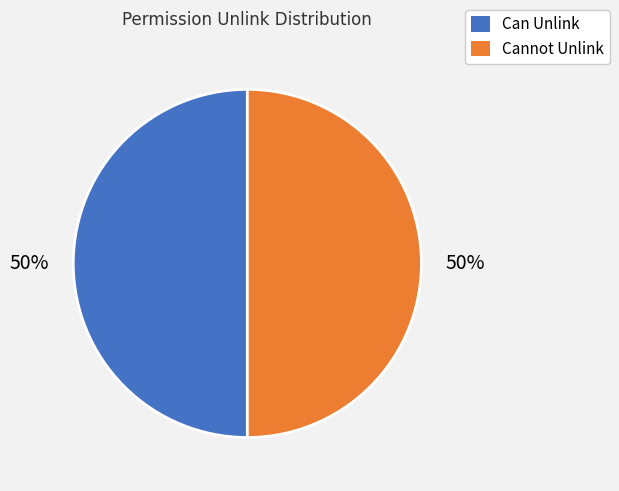

To the nearest percent, what is the average slice percentage?

50%